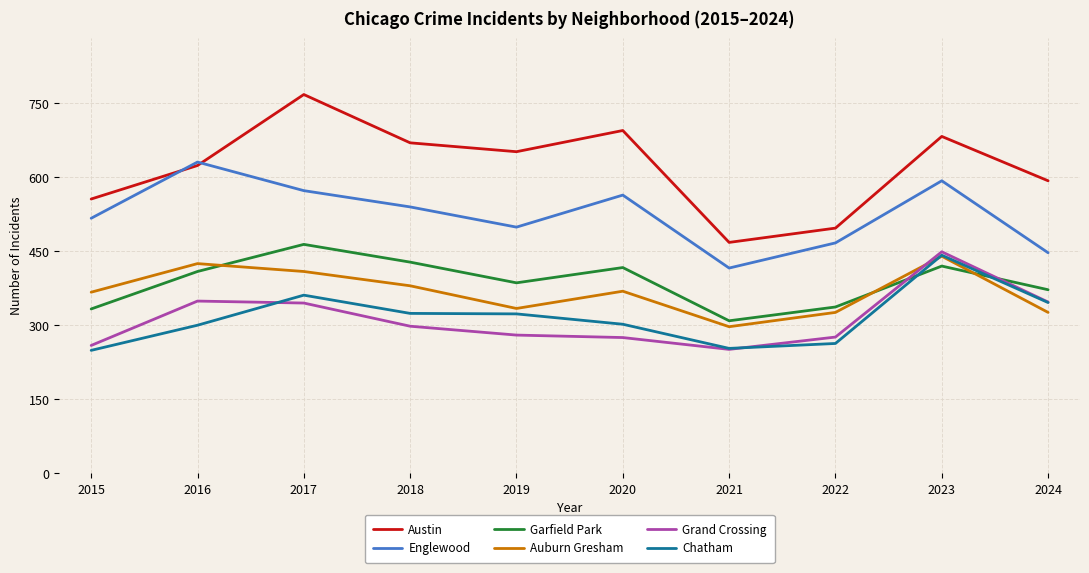

True or false: Chatham has more than 0 interior local peaks.

True